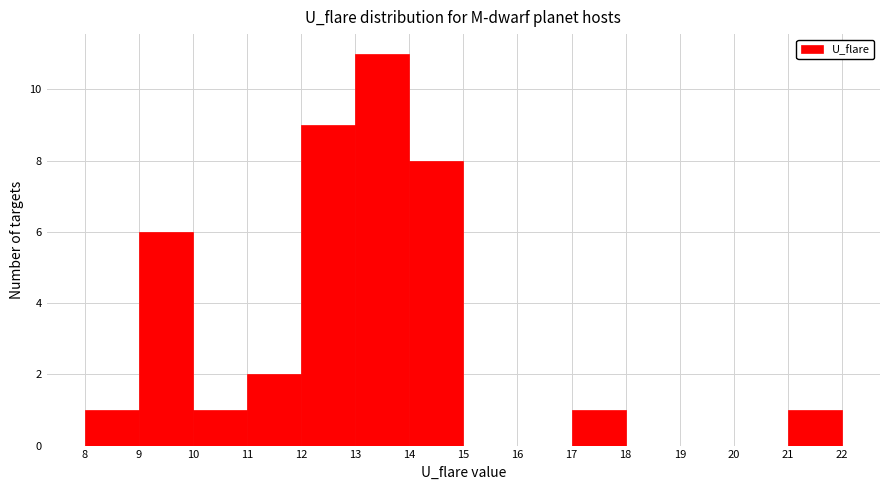

How tall is the bar that spans 14 to 15 on the x-axis? The values are not printed on the chart, so give them approximately, as read against the axis.

8